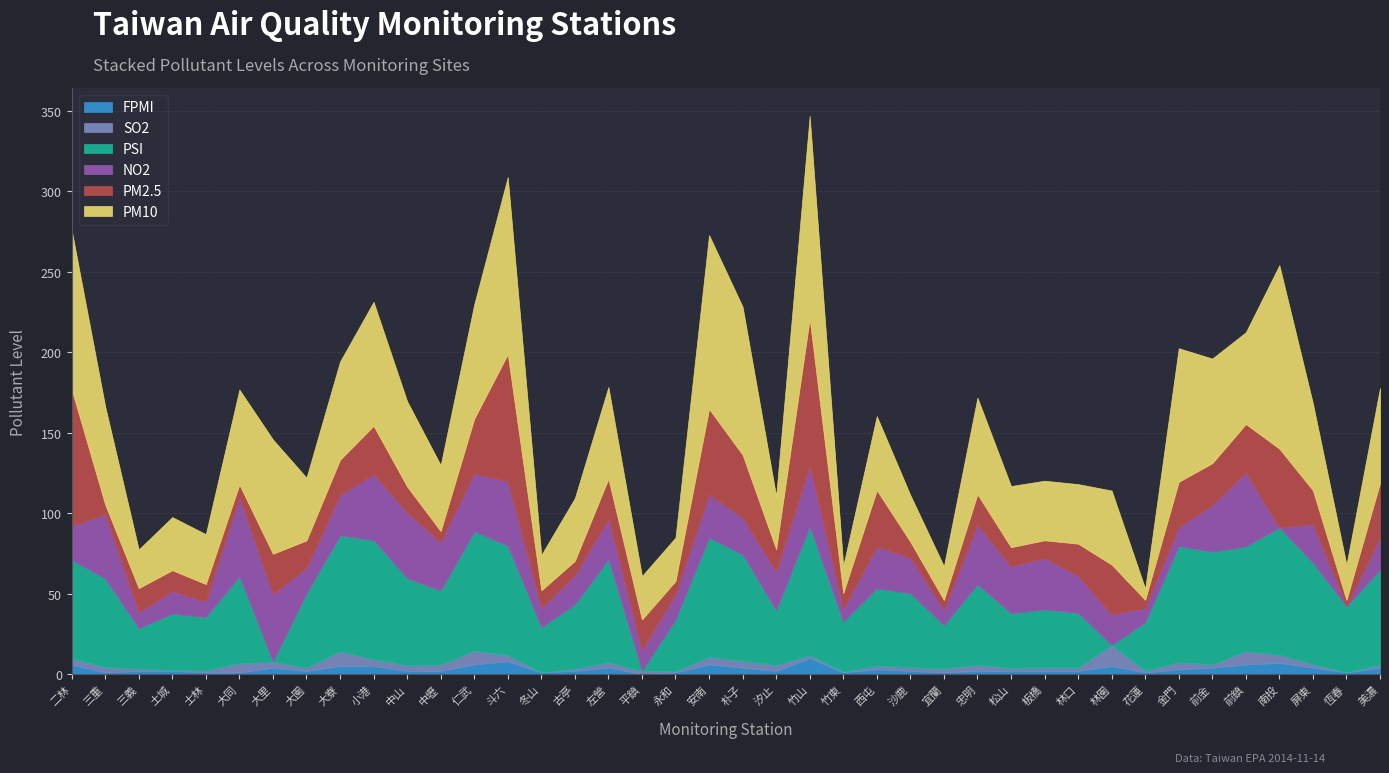

At which category does SO2 reach its first local valley?

土城